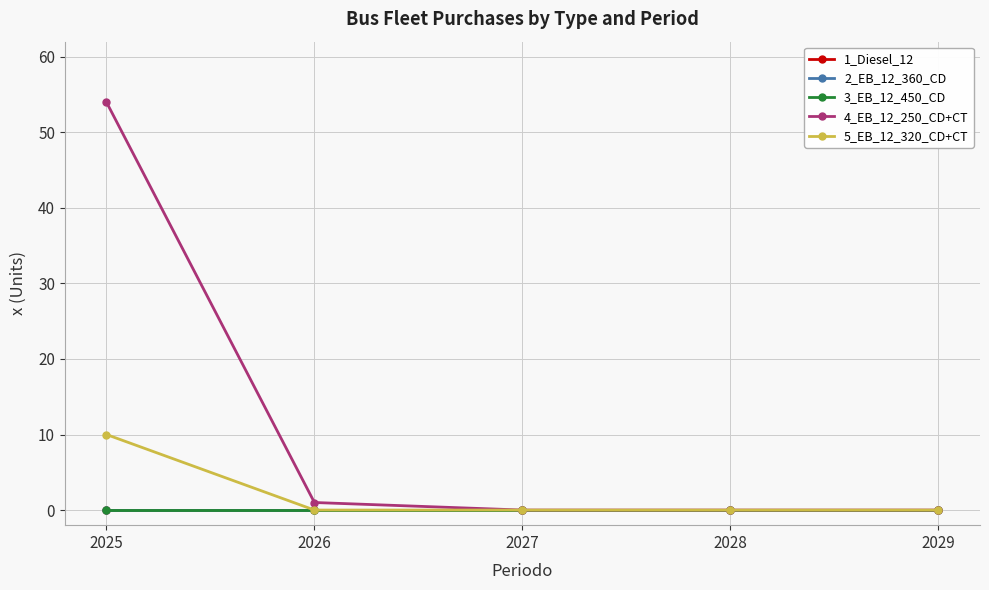

Does the chart have visible grid lines?

Yes